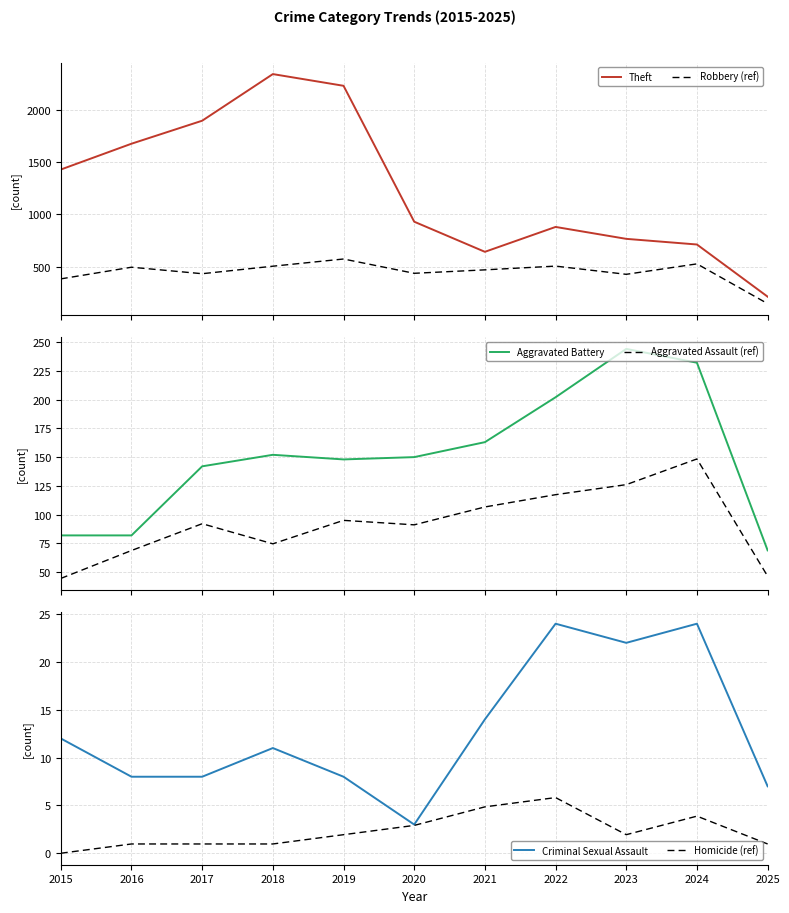

What are all the series names shown in the legend?

Theft, Robbery (ref), Aggravated Battery, Aggravated Assault (ref), Criminal Sexual Assault, Homicide (ref)